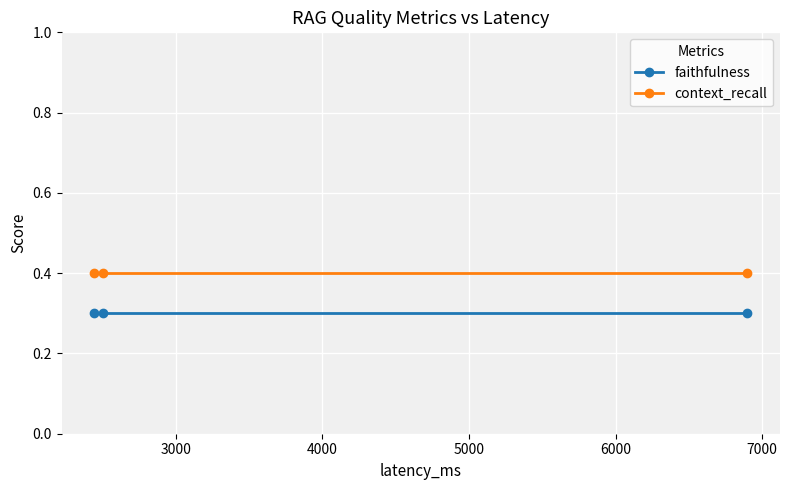

How many data points does each series have?

3